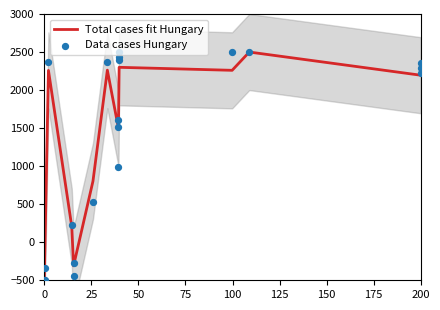

Which series has the largest total across all categories?

Data cases Hungary